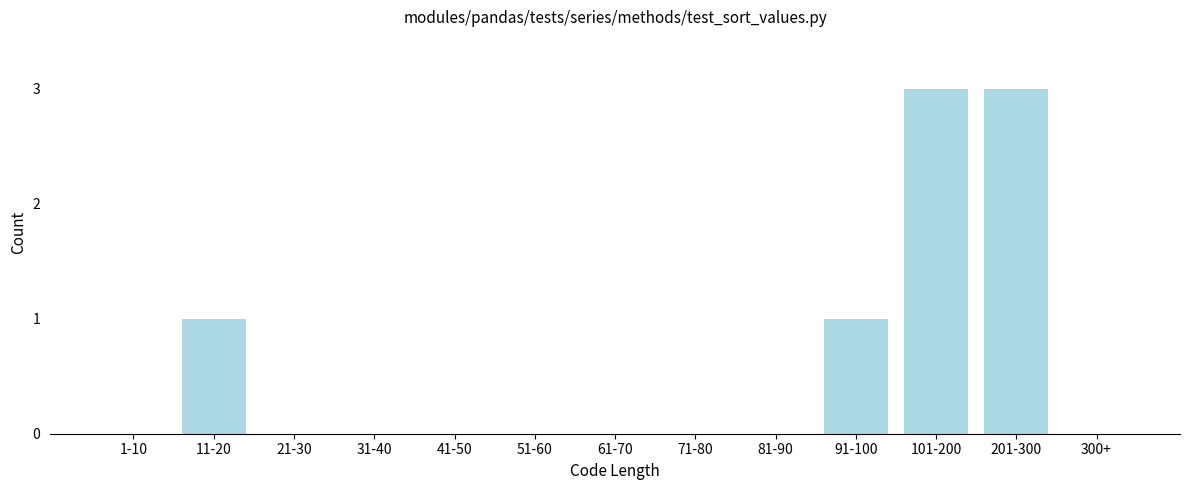

Reading left to right, list all the values displayed in this chart.

1-10=0	11-20=1	21-30=0	31-40=0	41-50=0	51-60=0	61-70=0	71-80=0	81-90=0	91-100=1	101-200=3	201-300=3	300+=0